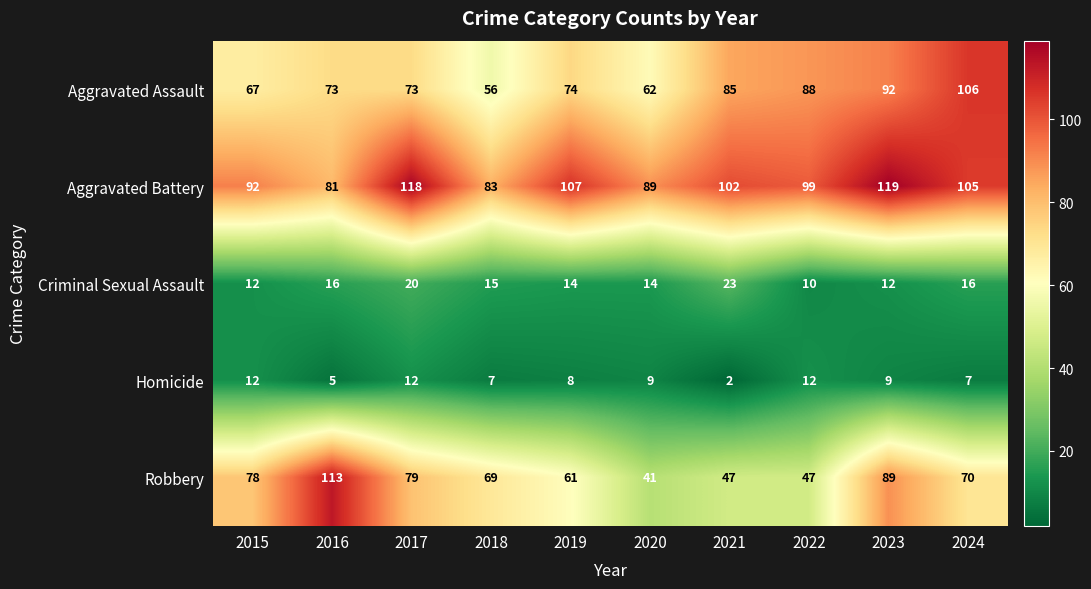

What is the difference between the Homicide values at 2023 and 2016?

4